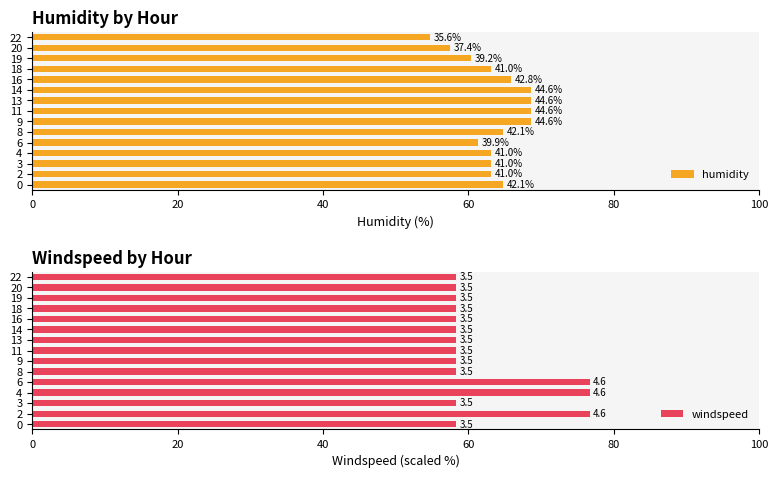

Between 3 and 6, which series saw the biggest shift?

windspeed